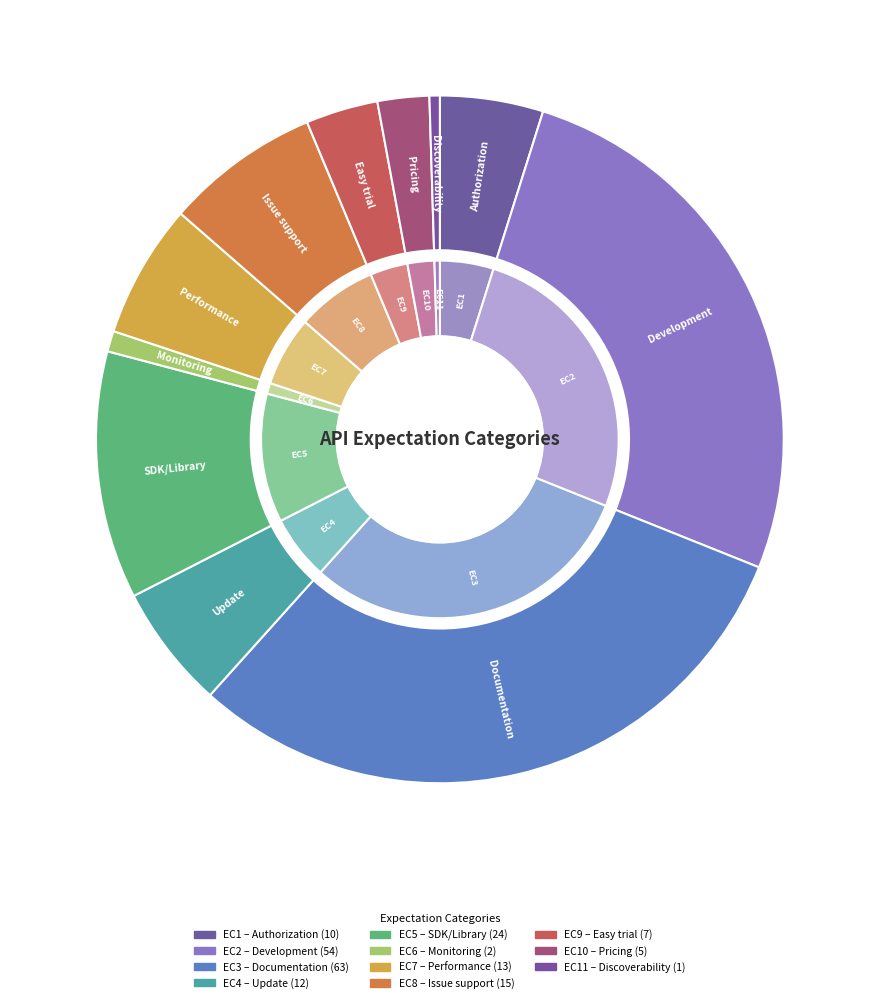

Is it true that Performance is 6% of the pie?

True